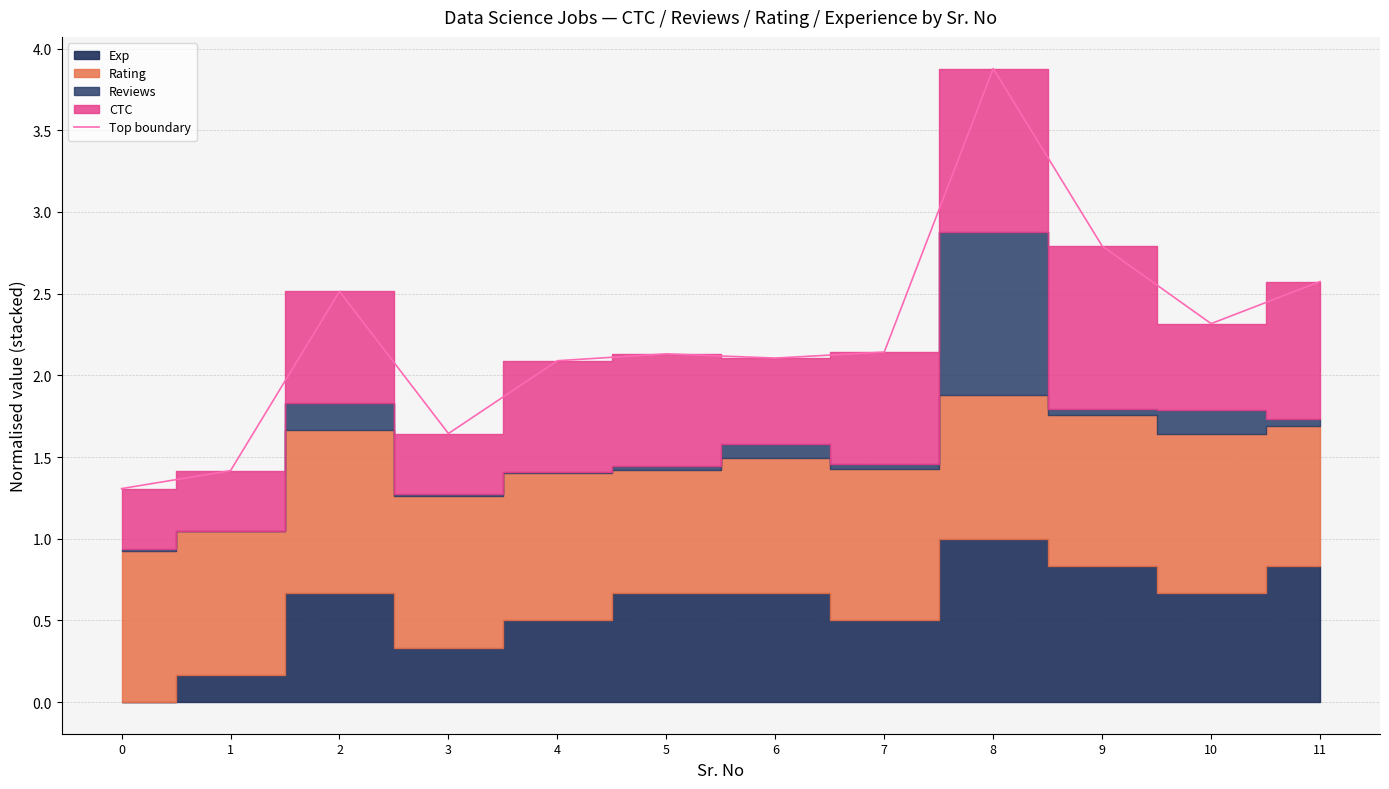

How many lines are shown in the chart?

1